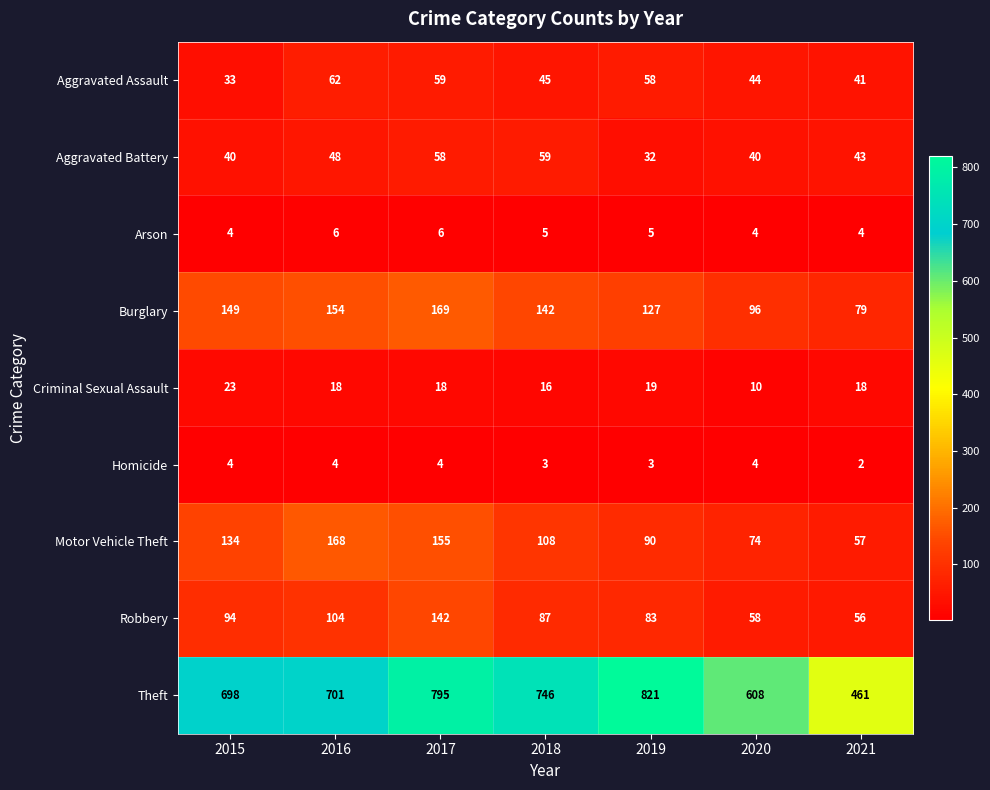

Between 2015 and 2018, which series saw the biggest shift?

Theft